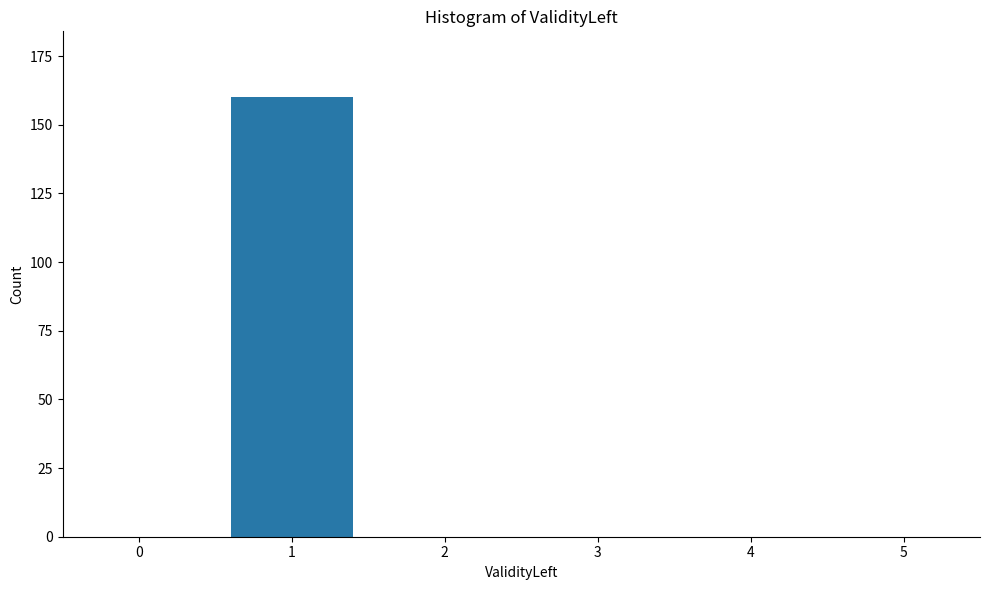

Reading right to left, transcribe all the data shown in this chart.

5=0	4=0	3=0	2=0	1=160	0=0